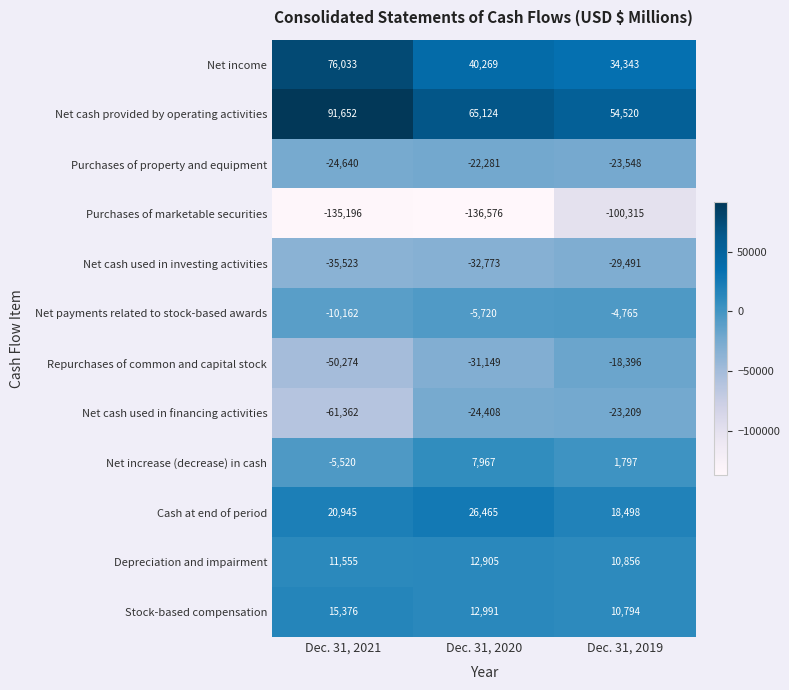

Rank the series by their maximum value, from lowest to highest.

Purchases of marketable securities, Net cash used in investing activities, Net cash used in financing activities, Purchases of property and equipment, Repurchases of common and capital stock, Net payments related to stock-based awards, Net increase (decrease) in cash, Depreciation and impairment, Stock-based compensation, Cash at end of period, Net income, Net cash provided by operating activities